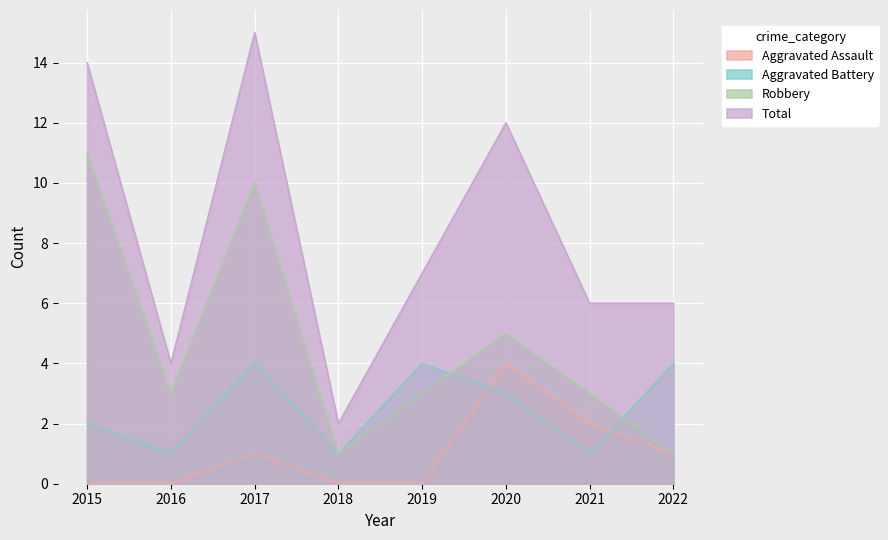

At which category does Total reach its first local peak?

2017